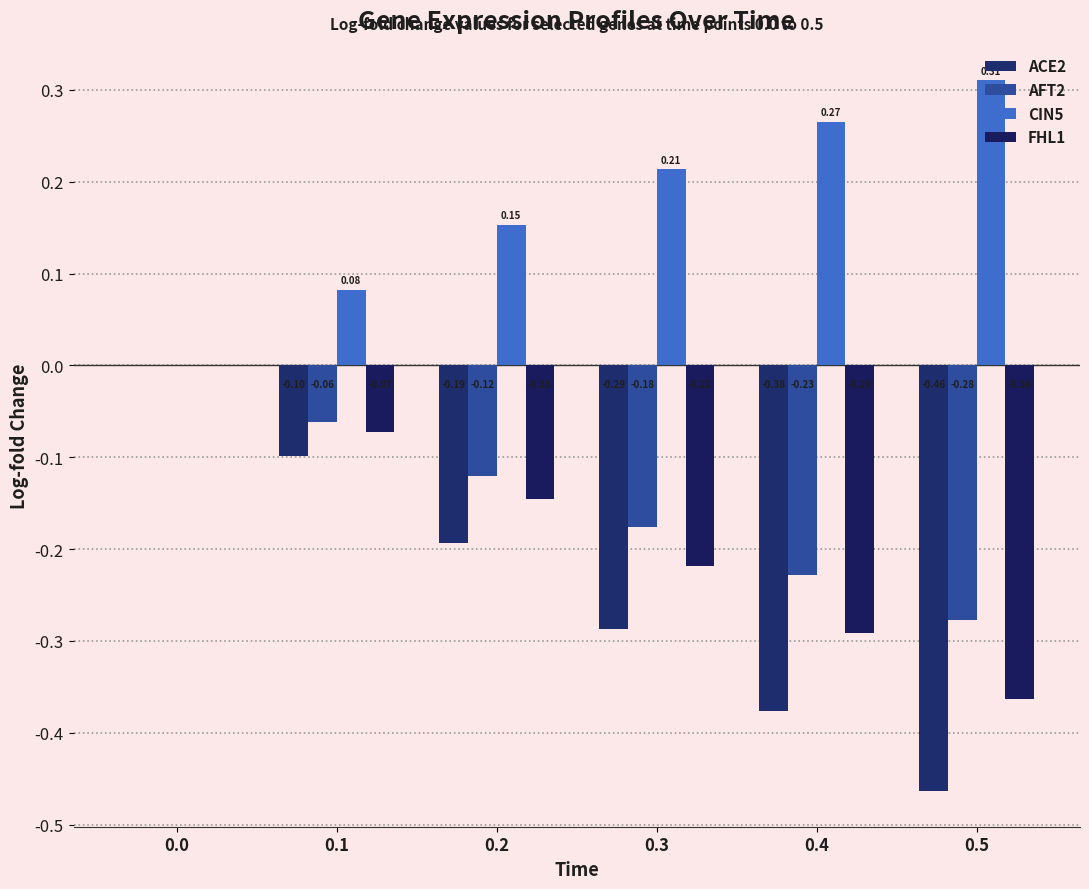

What is the difference between the maximum and minimum values in the CIN5 series?

0.3